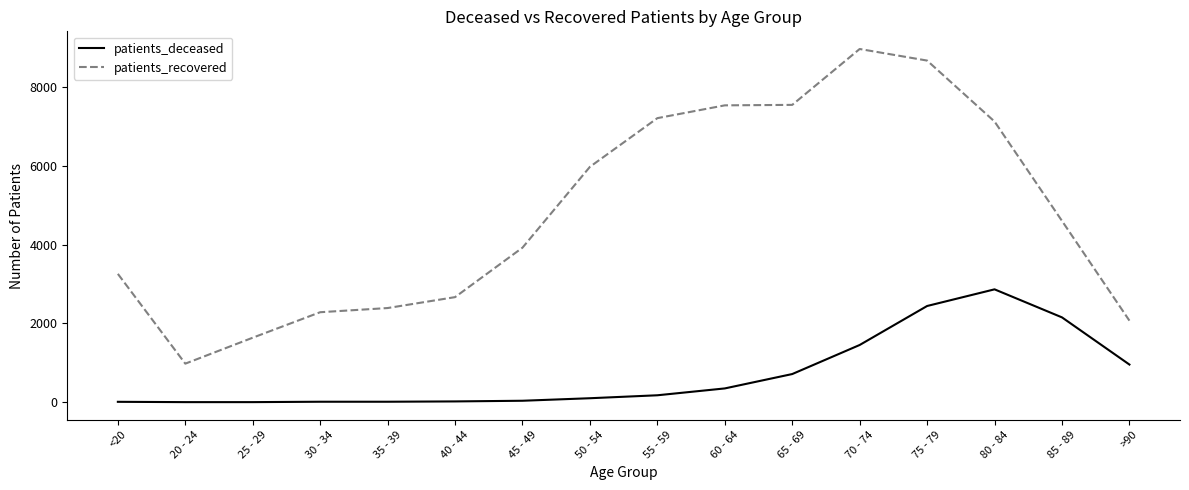

Is the value of patients_deceased at 30 - 34 greater than the value of patients_recovered at 50 - 54?

No